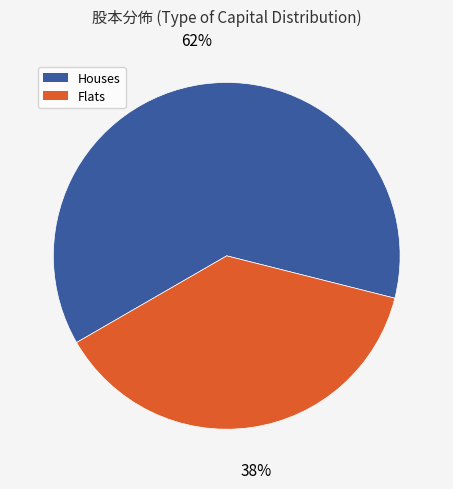

How many slices are in this pie chart?

2